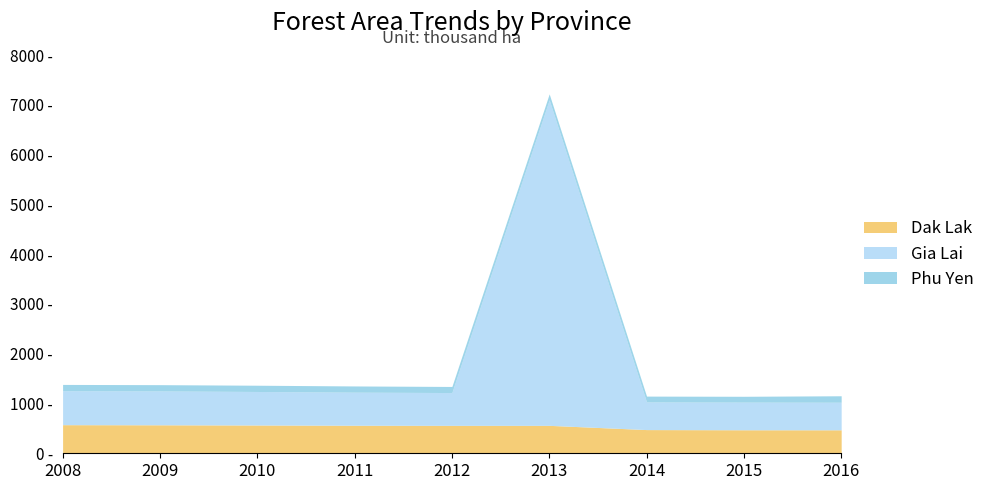

True or false: Dak Lak and Gia Lai cross at least once.

False